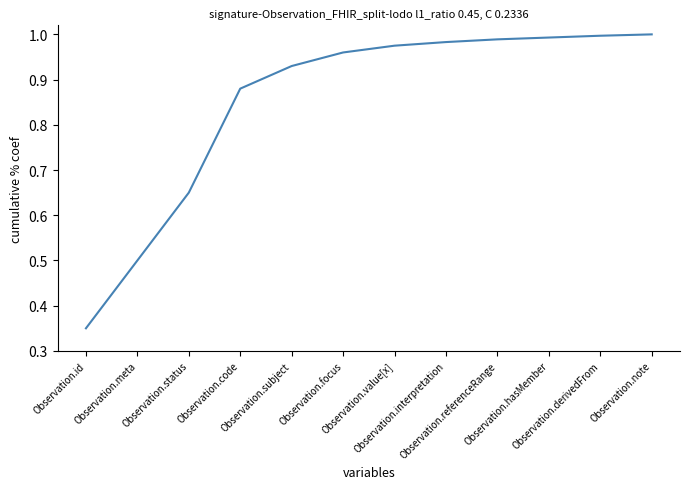

Is this an area chart (filled region under the line)?

No